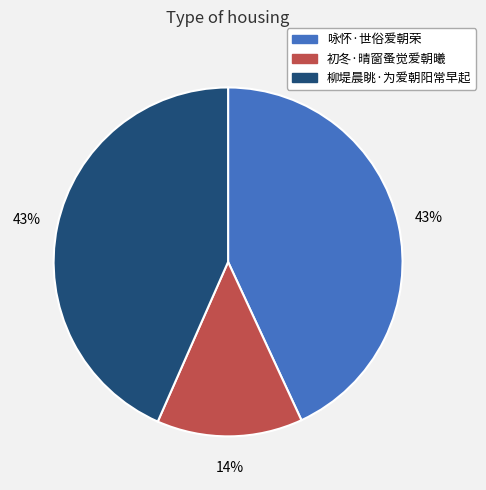

To the nearest percent, what percentage of the pie is 柳堤晨眺·为爱朝阳常早起?

43%